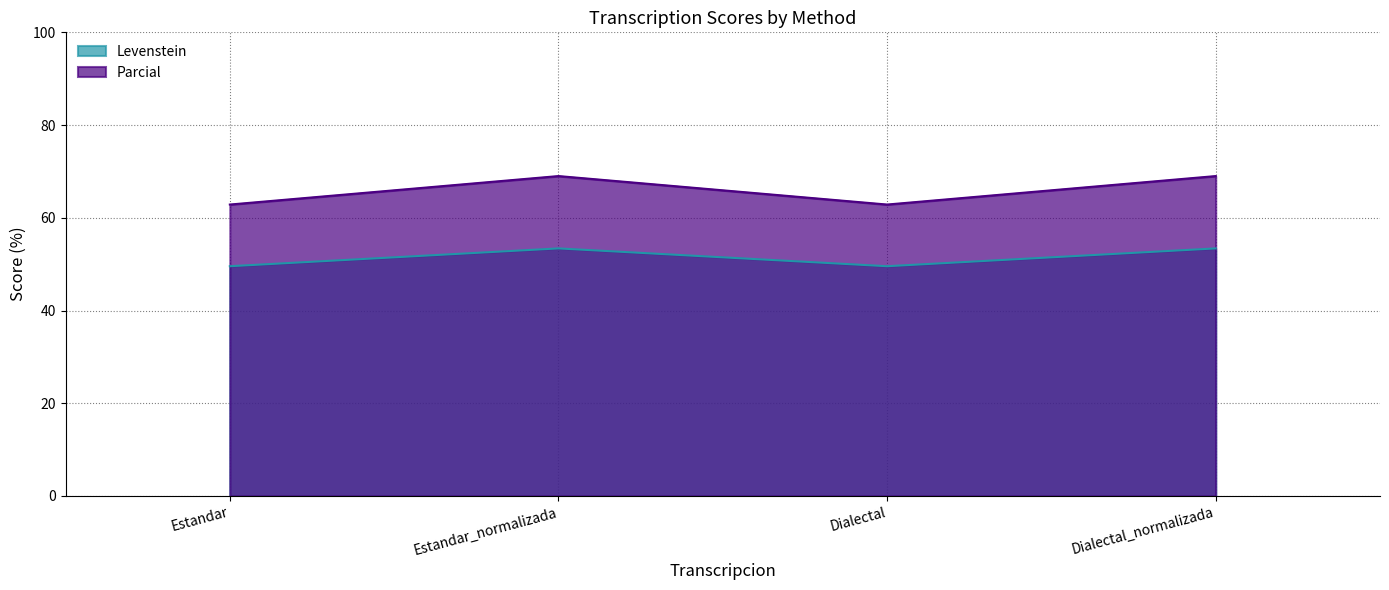

Is it true that Parcial equals 22.5 at Dialectal?

False